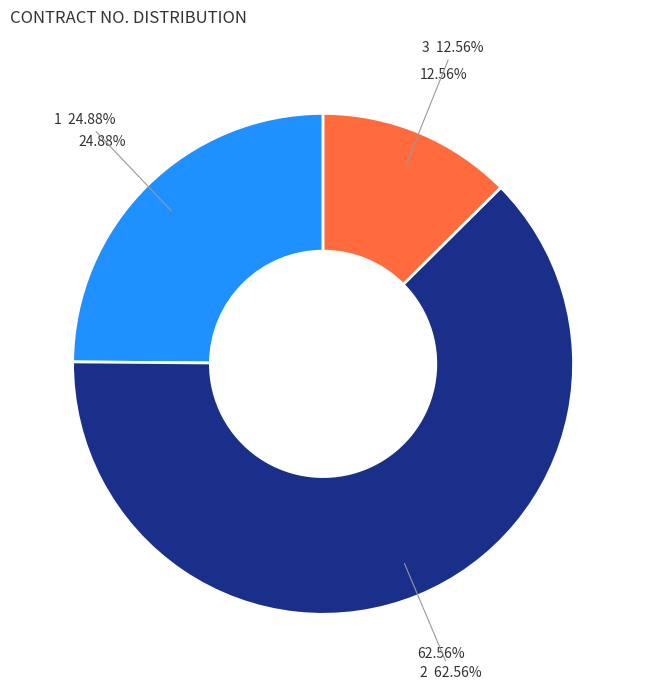

Does any single category account for the majority?

No